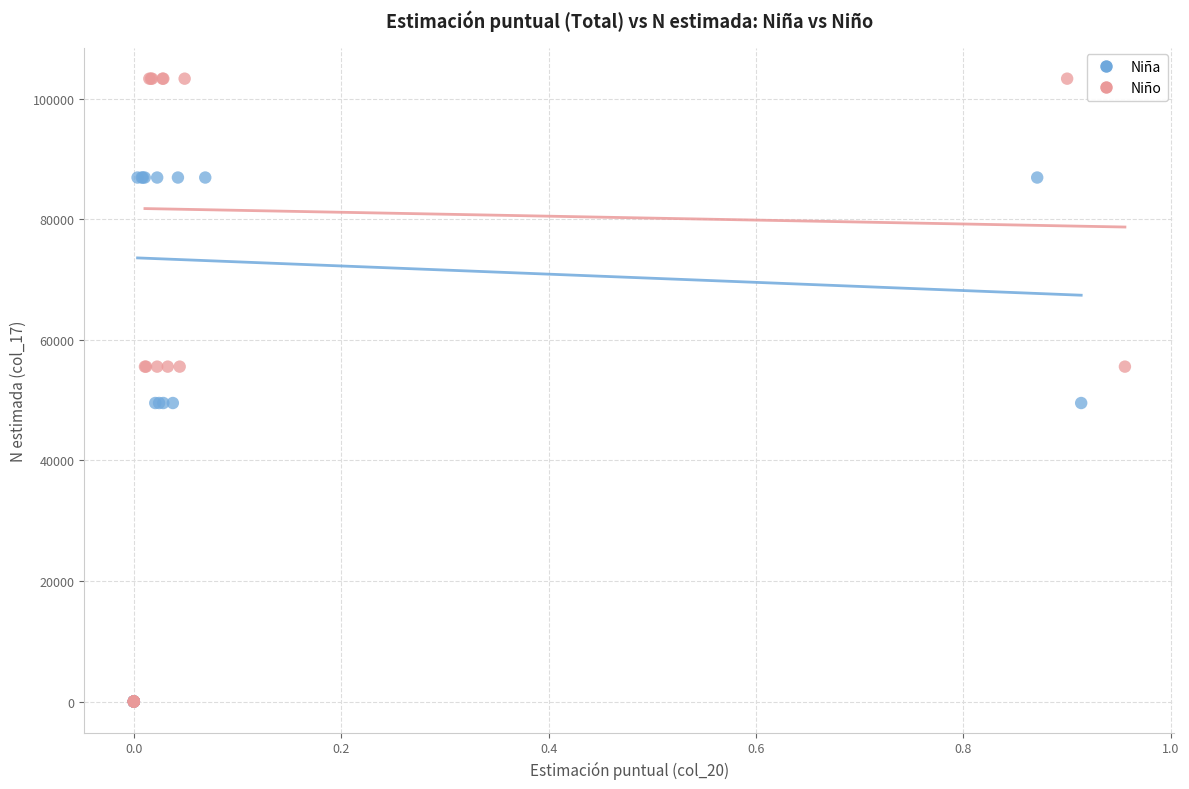

Which series contains the highest Y value?

Niño